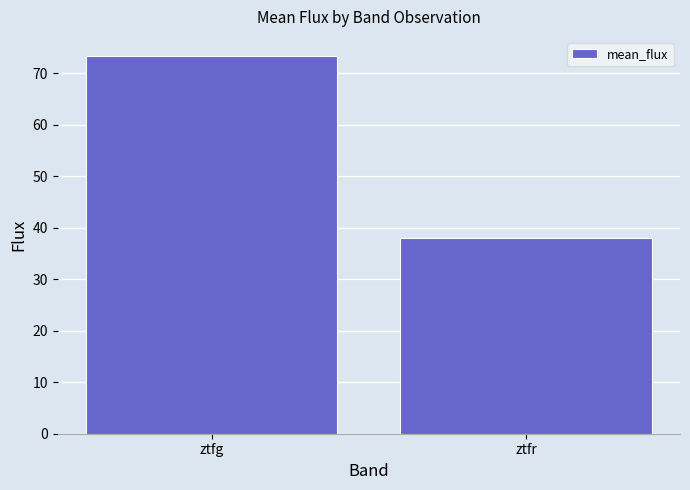

Is it true that the value at ztfg is 36.9?

False